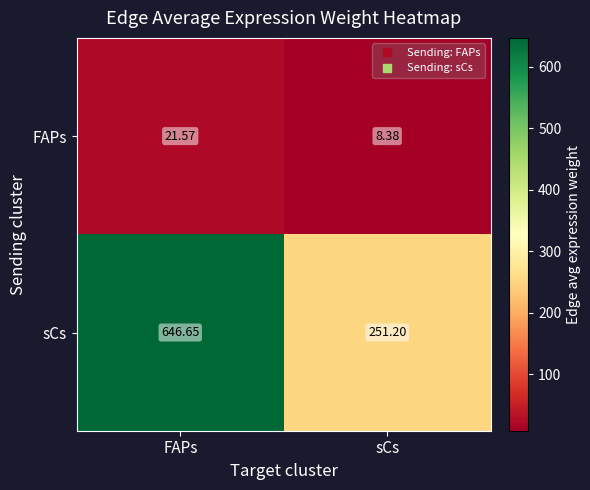

Between FAPs and sCs, which series saw the biggest shift?

sCs